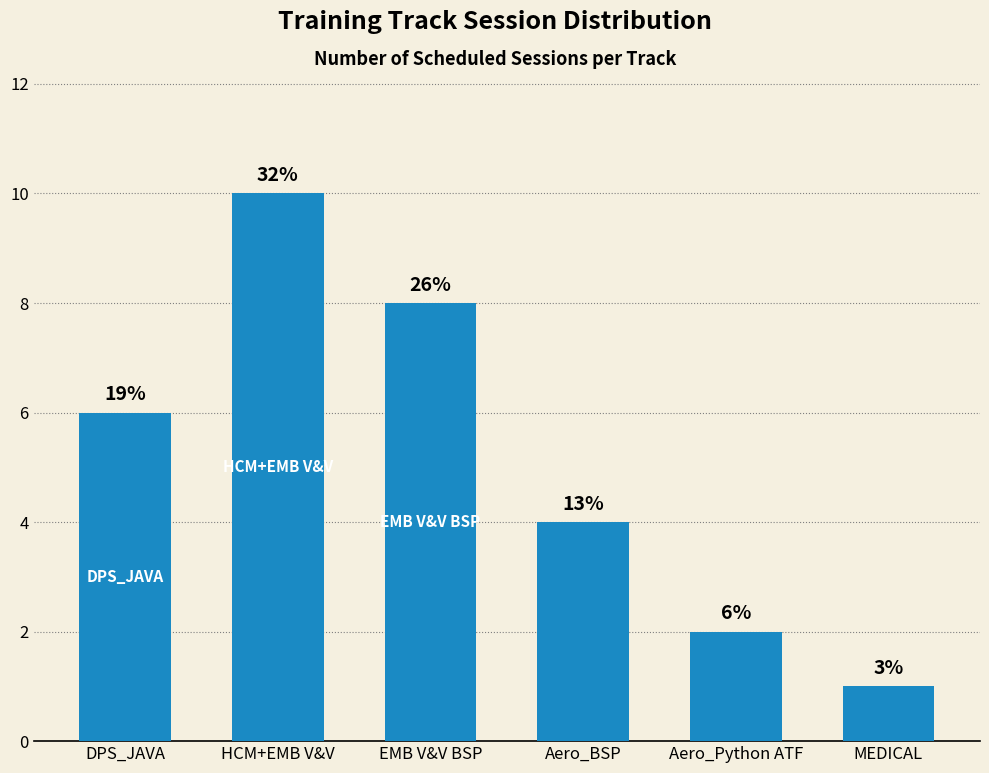

Are the bars horizontal?

No